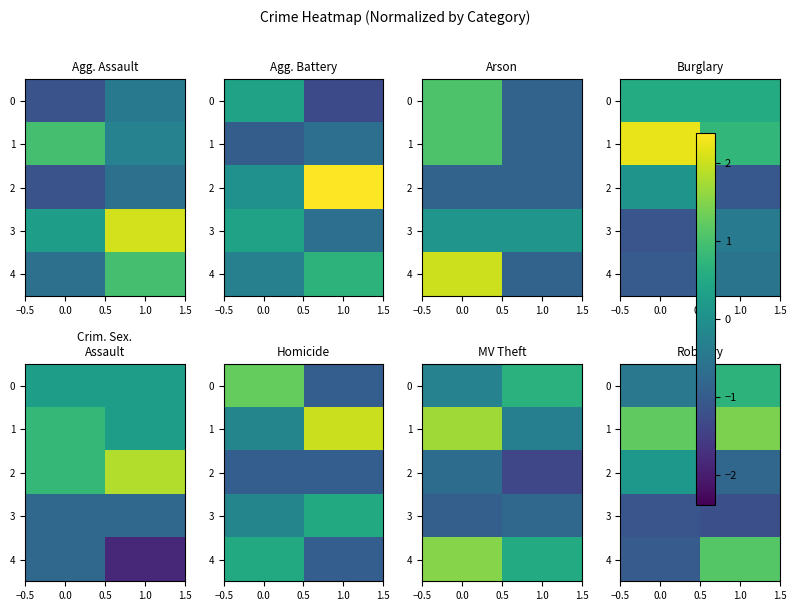

How many categories are shown in the chart?

2